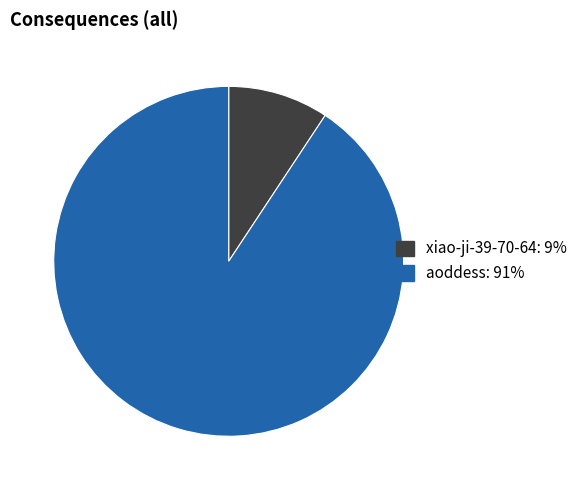

Count the number of slices in the pie.

2